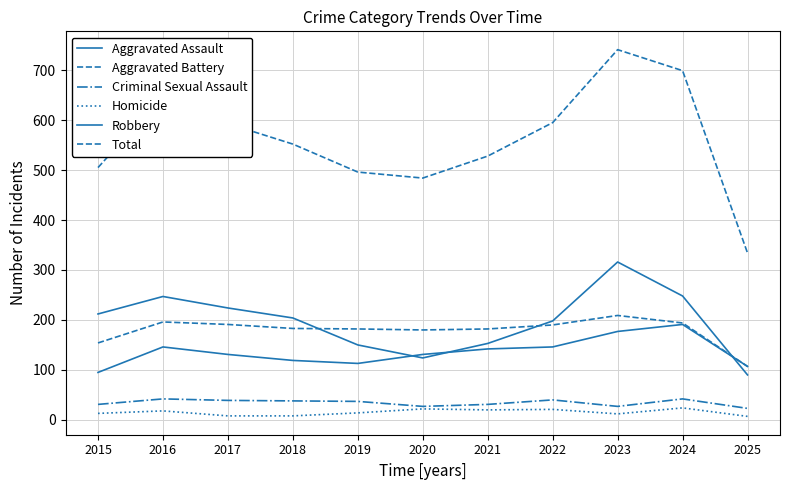

Is it true that Total equals 1232 at 2023?

False